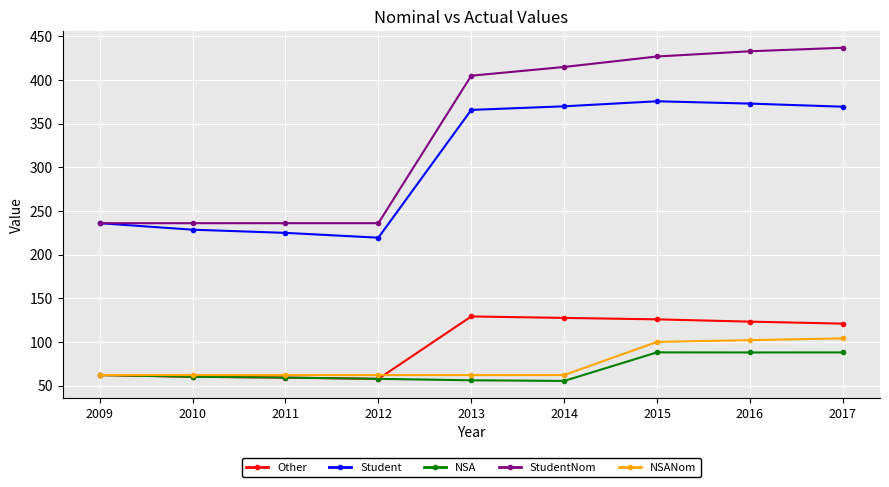

What is the difference between the NSA values at 2012 and 2017?

30.3